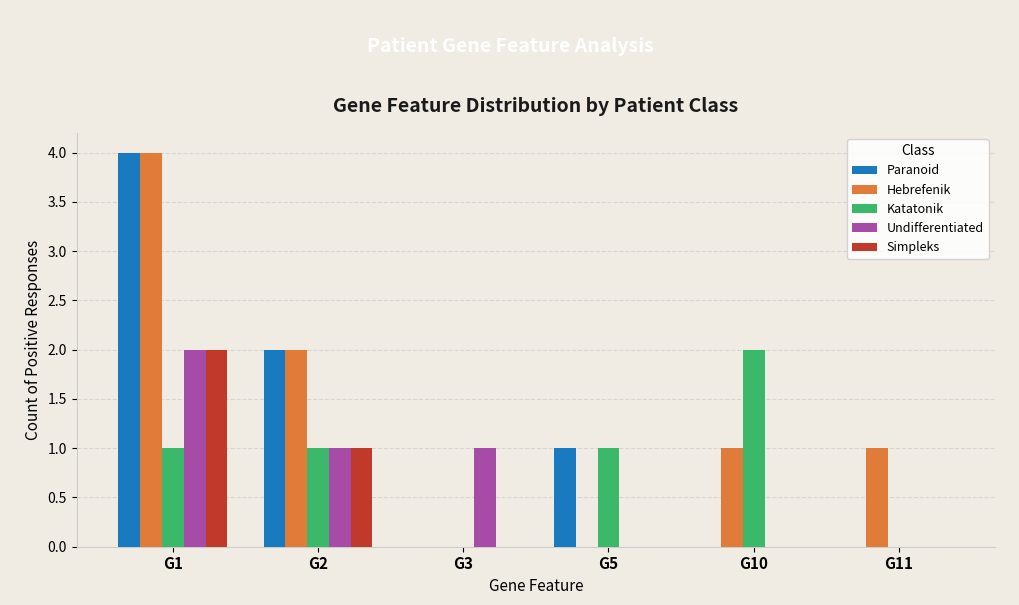

What is the sum of all Katatonik values?

5